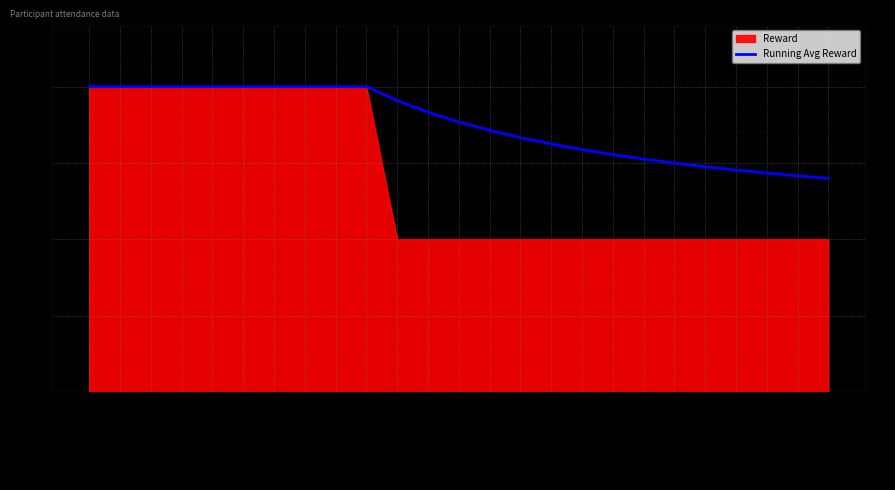

What value does the data have at Wesley?

20.0